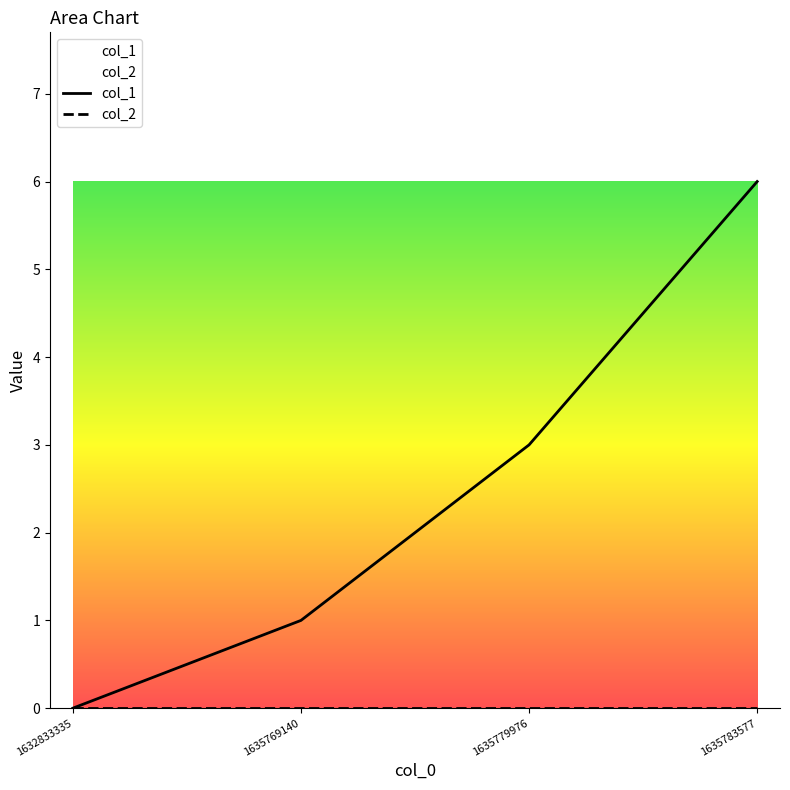

True or false: the data has more than 2 interior local peaks.

False